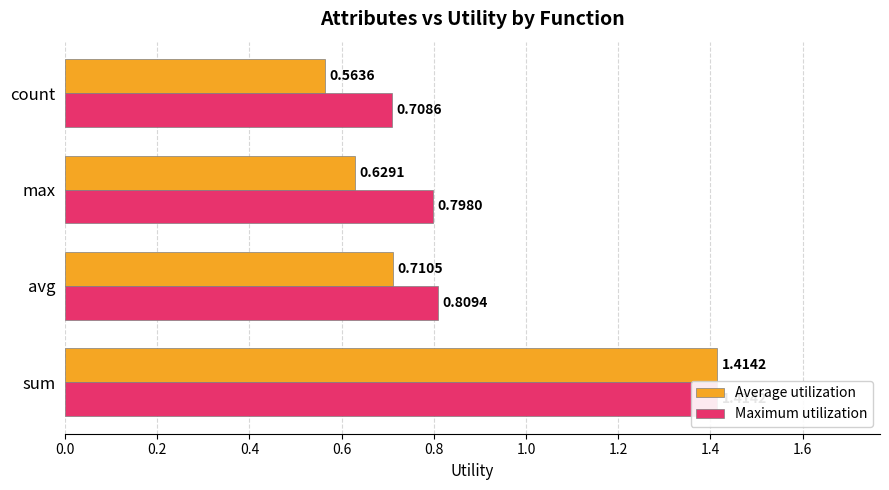

Which series changed the most between avg and count?

Average utilization